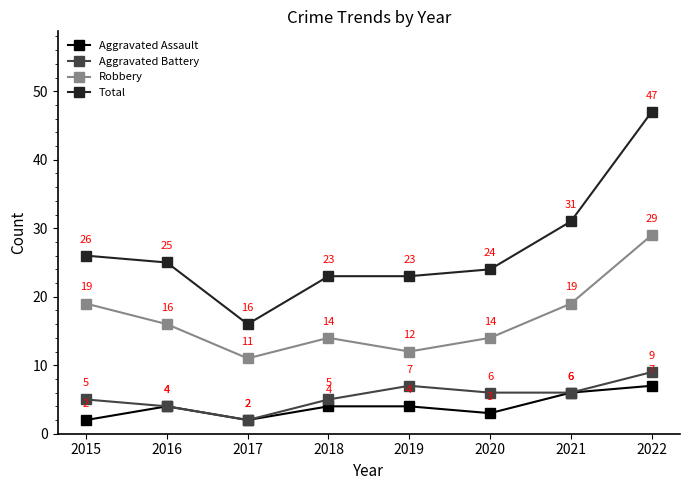

What is the spread (max minus min) of values at 2021?

25